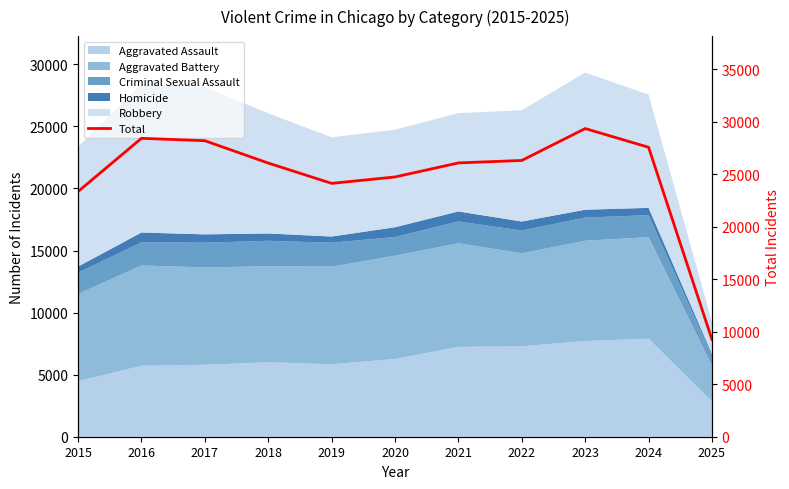

What is the sum of the values at 2019 and 2025?

33375